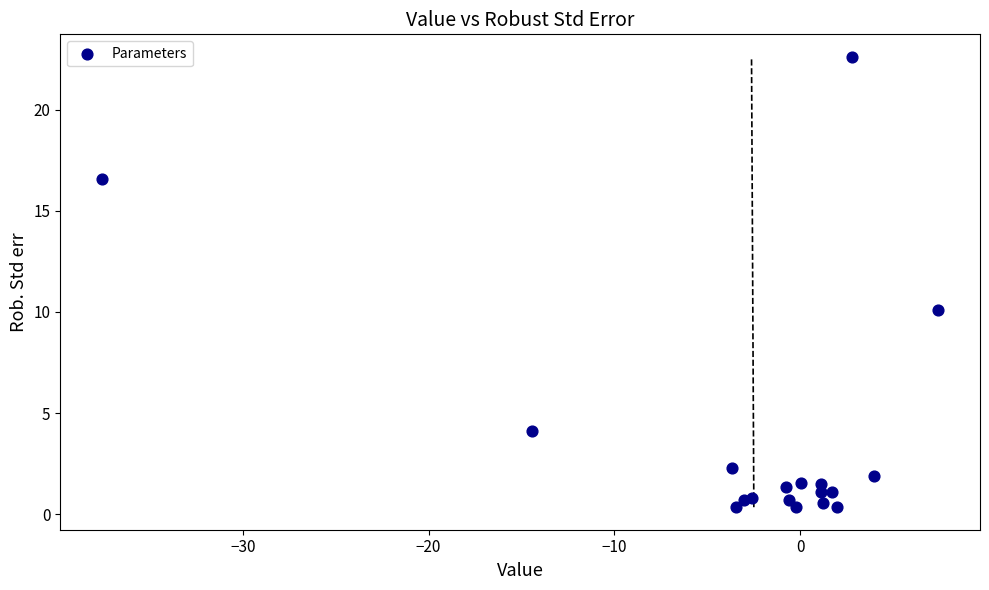

What Y value in the scatter plot is closest to 11?

10.1